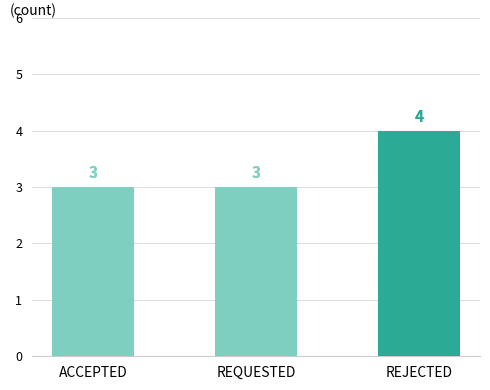

Reading right to left, transcribe all the data shown in this chart.

4	3	3